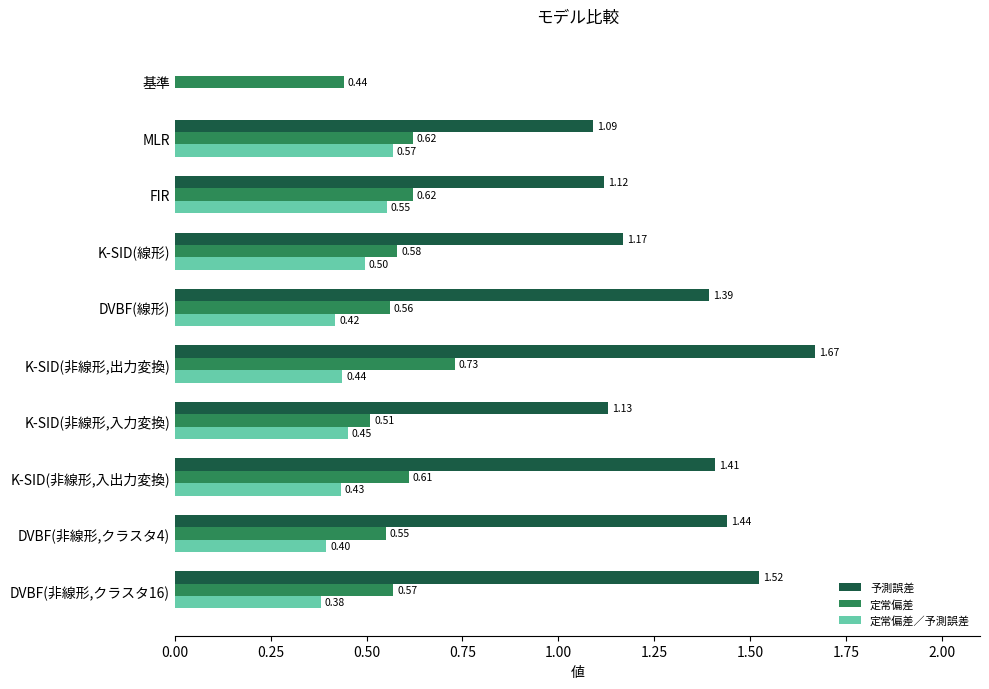

At which category is the sum across all series the highest?

K-SID(非線形,出力変換)